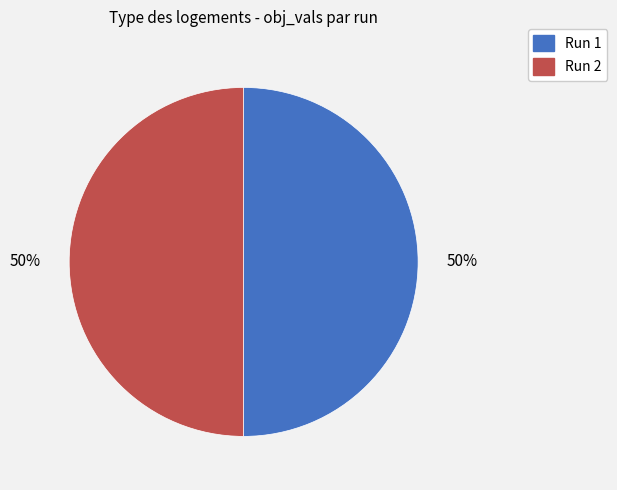

Count the number of slices in the pie.

2